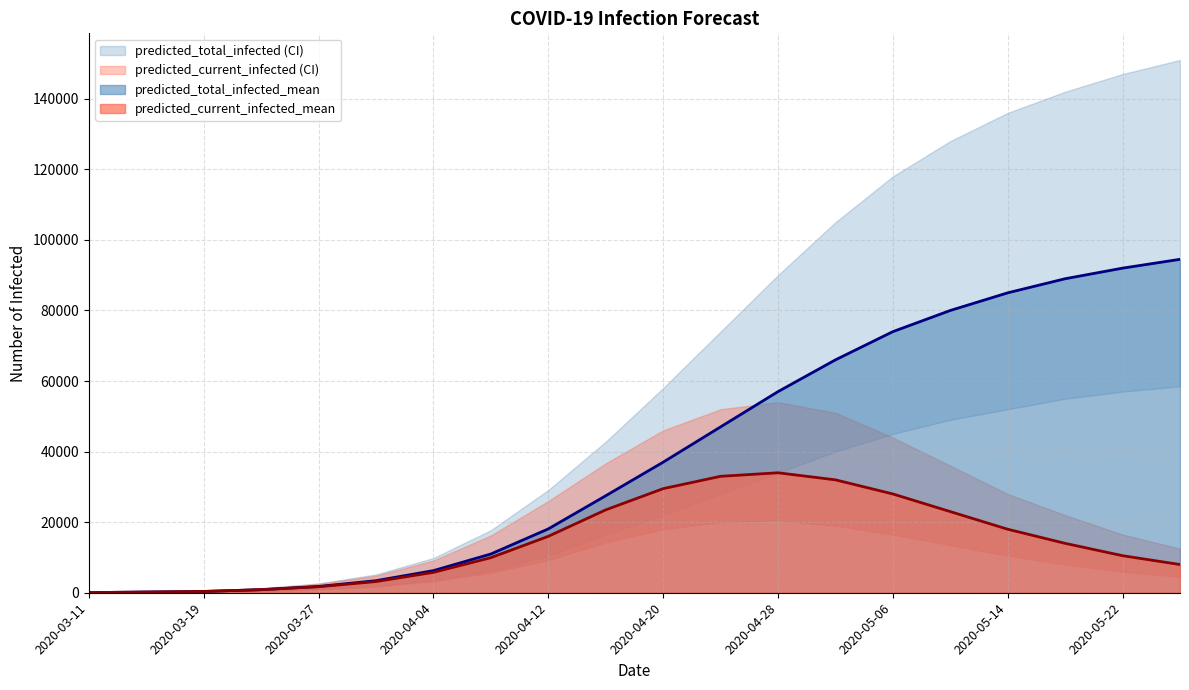

How many data points in predicted_current_infected_mean are less than 14000?

10